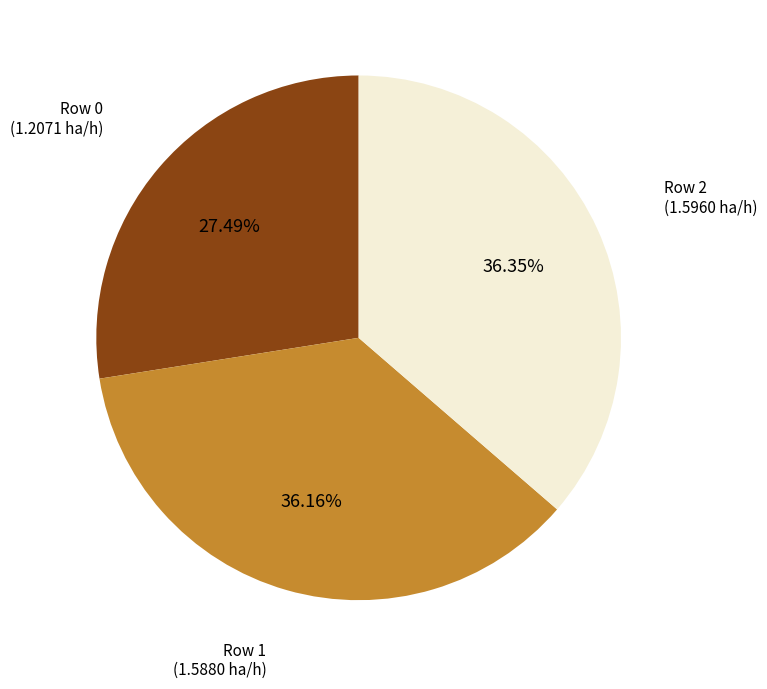

Approximately how many times larger is the value at Row 2 (1.5960 ha/h) compared to Row 0 (1.2071 ha/h)?

1.3